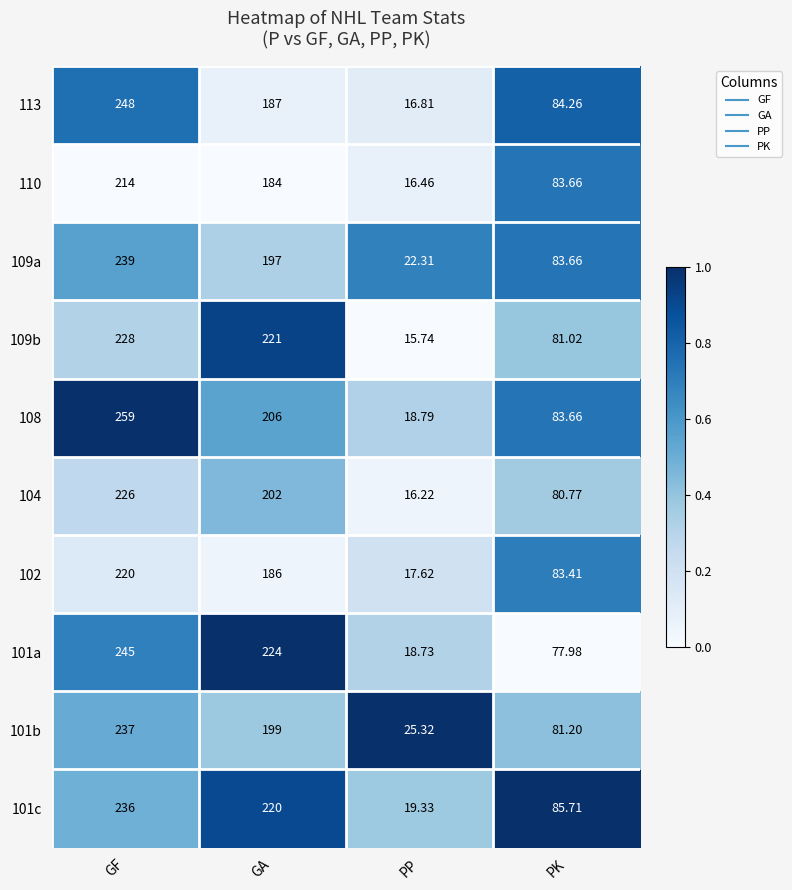

At which label does 101c first exceed 220?

GF